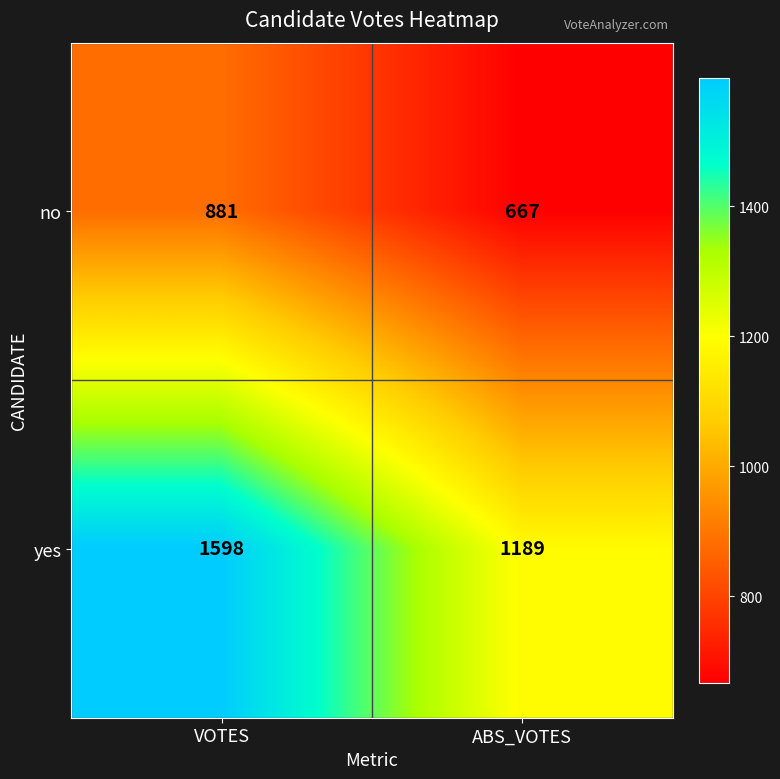

Rank the series by their average value, from highest to lowest.

yes, no